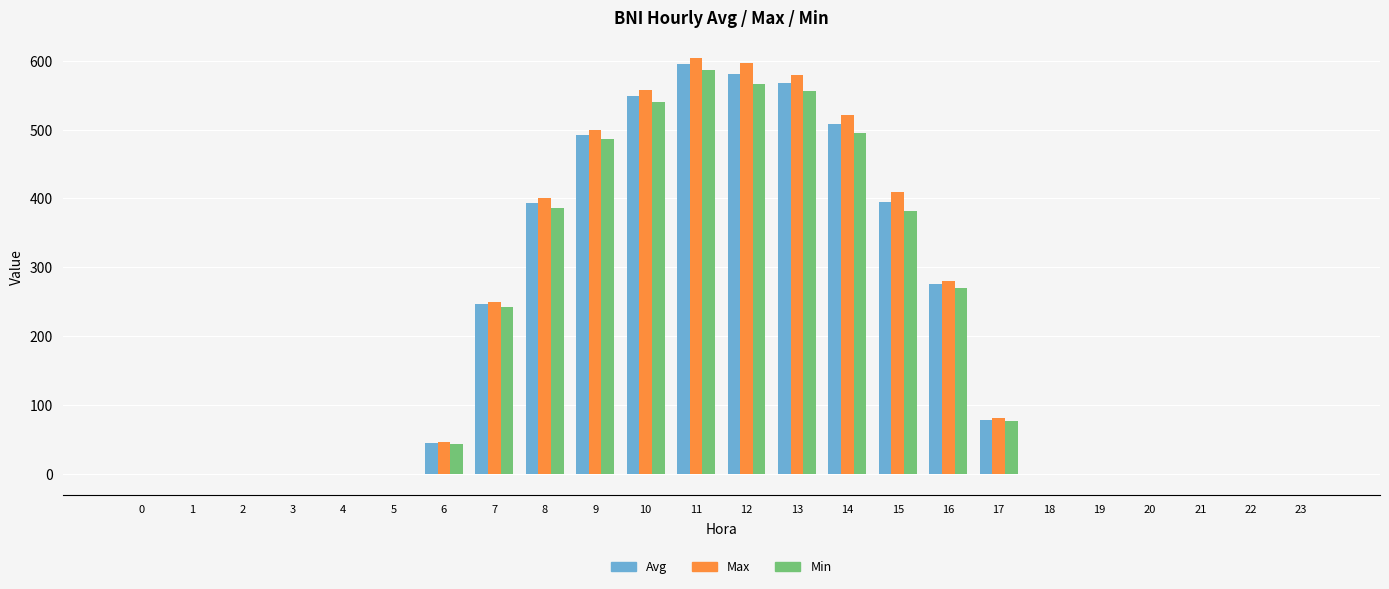

What is the total value across all series at 8?

1181.3